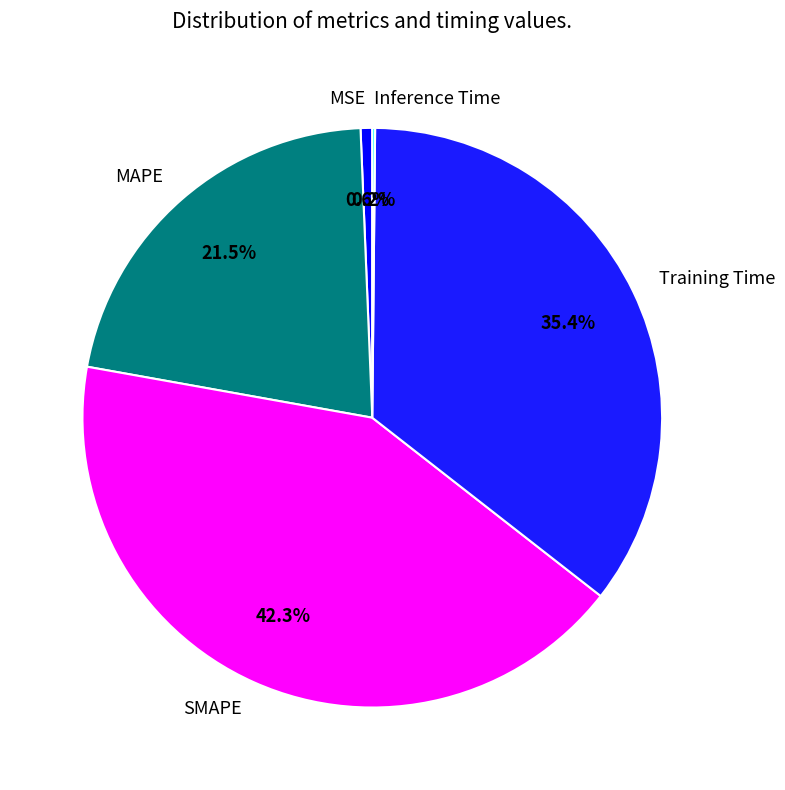

Does any single category account for the majority?

No